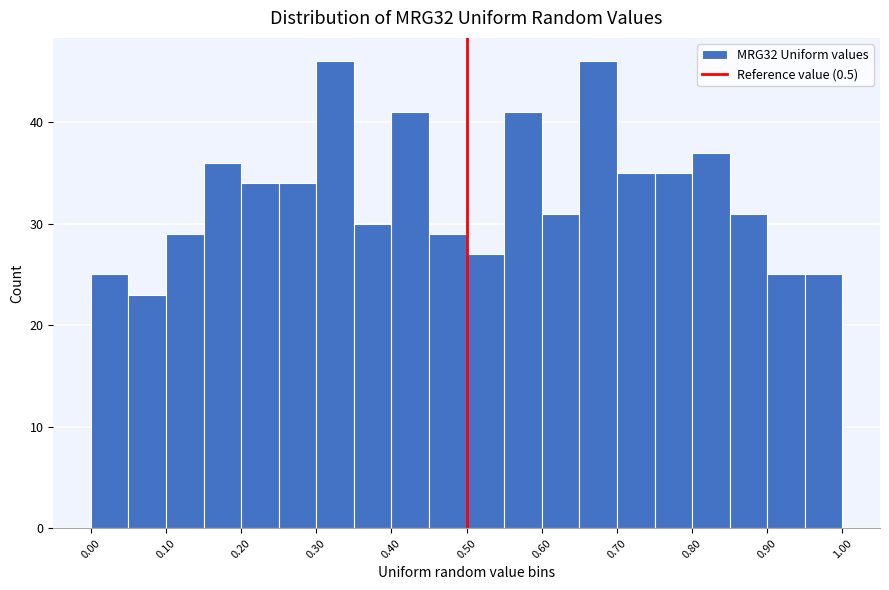

Reading left to right, transcribe this chart: for each bar, give the range it covers on the x-axis and its height. Neither the bar edges nor the heights are printed on the chart, so give them approximately, as read against the axes.

0.00 to 0.05: 25
0.05 to 0.10: 23
0.10 to 0.15: 29
0.15 to 0.20: 36
0.20 to 0.25: 34
0.25 to 0.30: 34
0.30 to 0.35: 46
0.35 to 0.40: 30
0.40 to 0.45: 41
0.45 to 0.50: 29
0.50 to 0.55: 27
0.55 to 0.60: 41
0.60 to 0.65: 31
0.65 to 0.70: 46
0.70 to 0.75: 35
0.75 to 0.80: 35
0.80 to 0.85: 37
0.85 to 0.90: 31
0.90 to 0.95: 25
0.95 to 1.00: 25